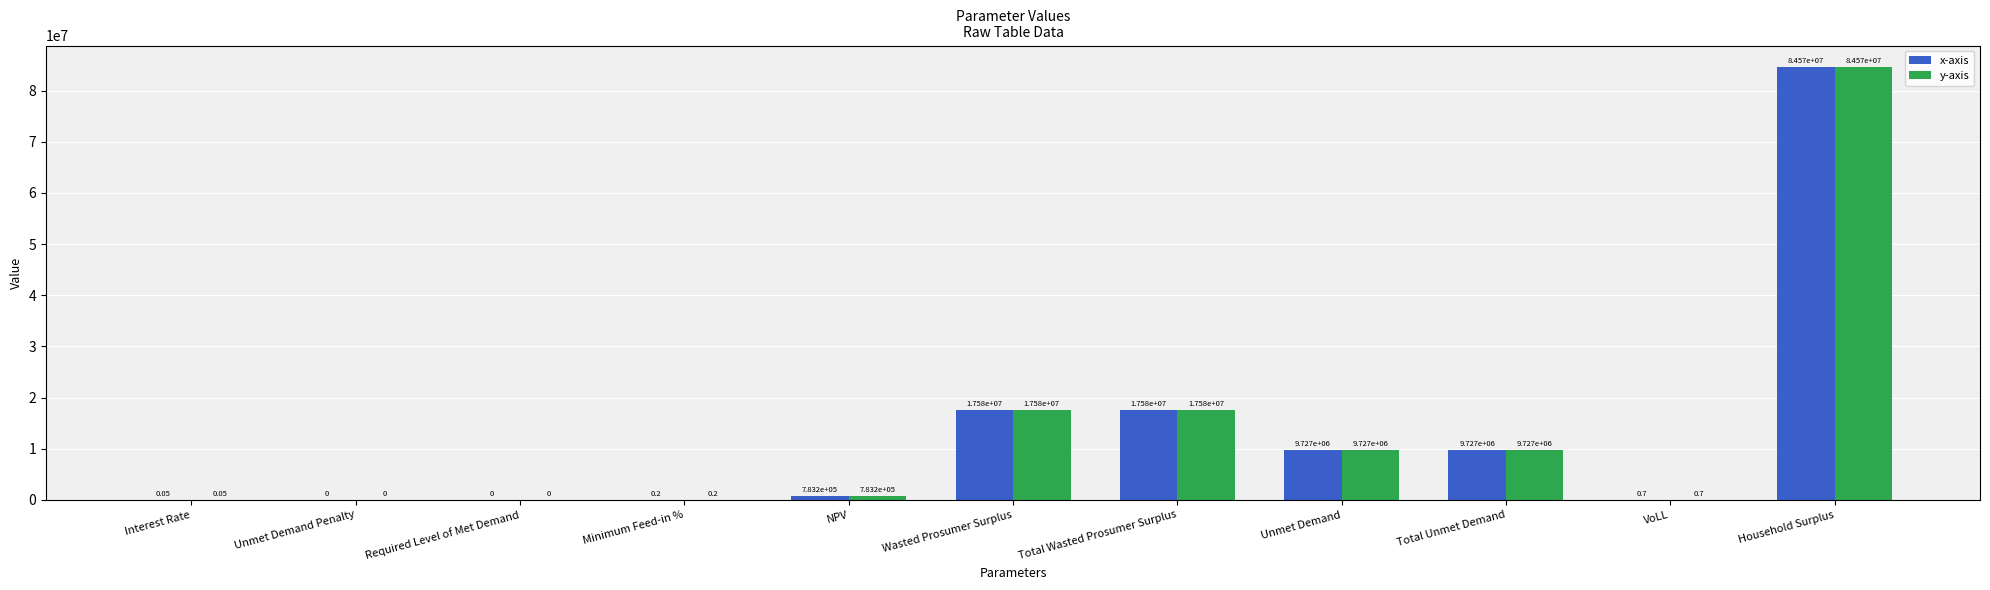

What is the approximate value of x-axis at Unmet Demand?

9727400.1